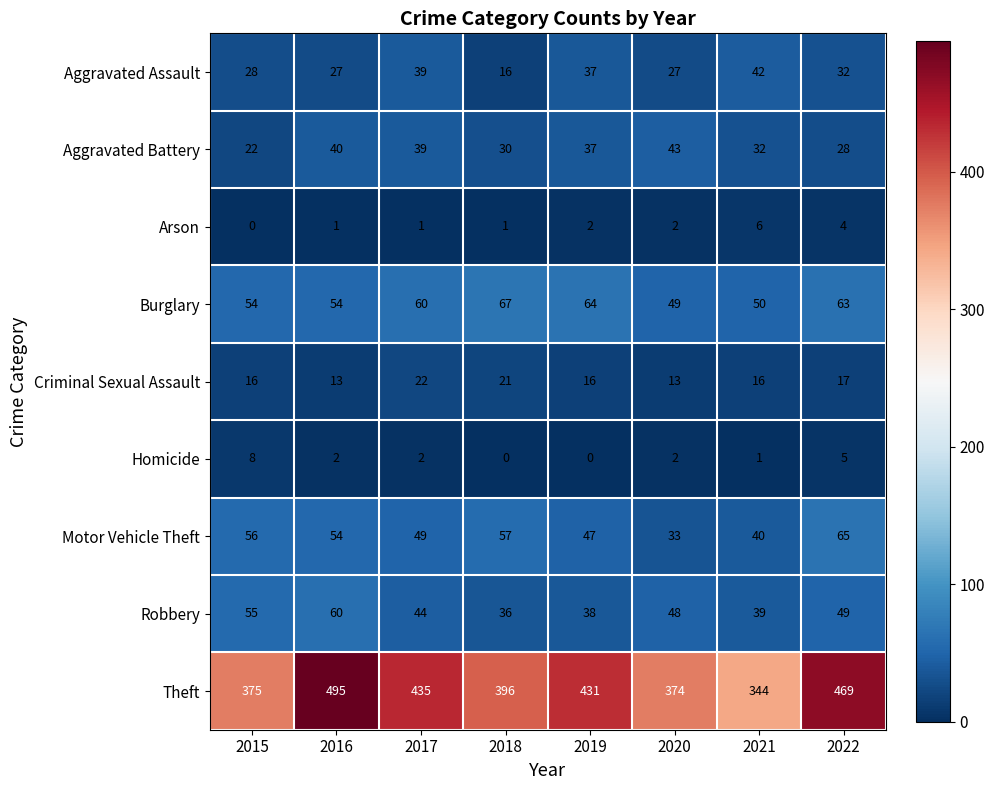

What is the maximum value shown in the chart?

495